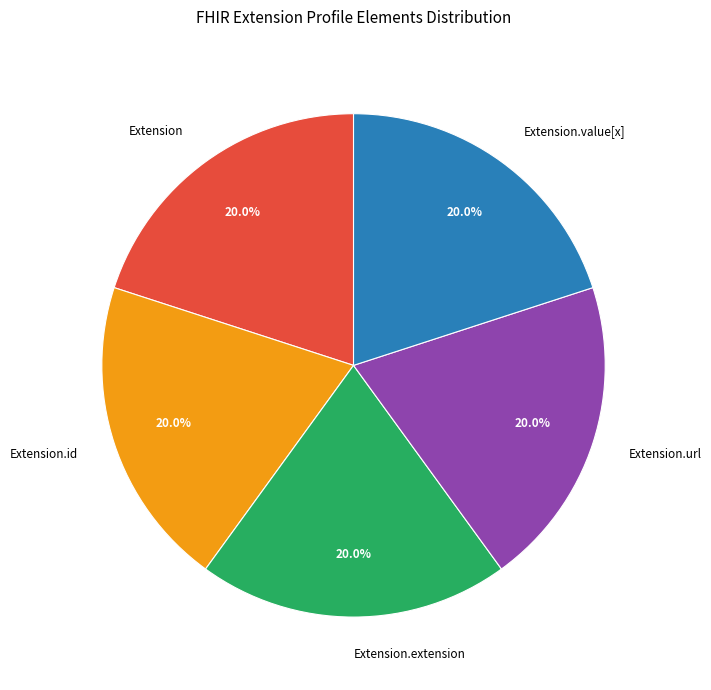

Approximately how many times larger is the value at Extension.extension compared to Extension.url?

1.0